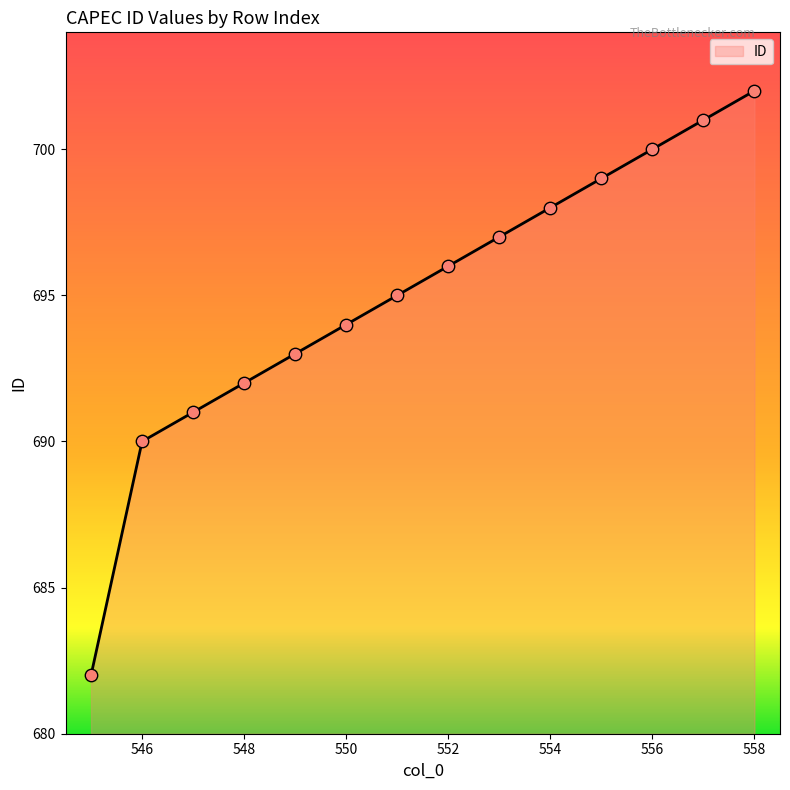

What is the difference between the maximum and minimum values?

20